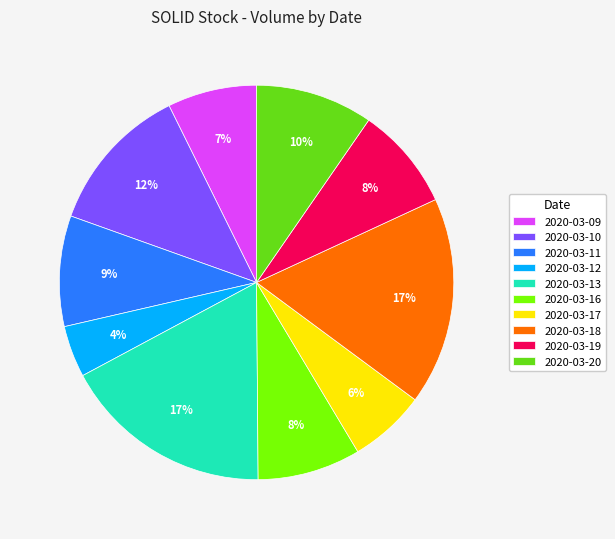

Is it true that 2020-03-11 is 9% of the pie?

True